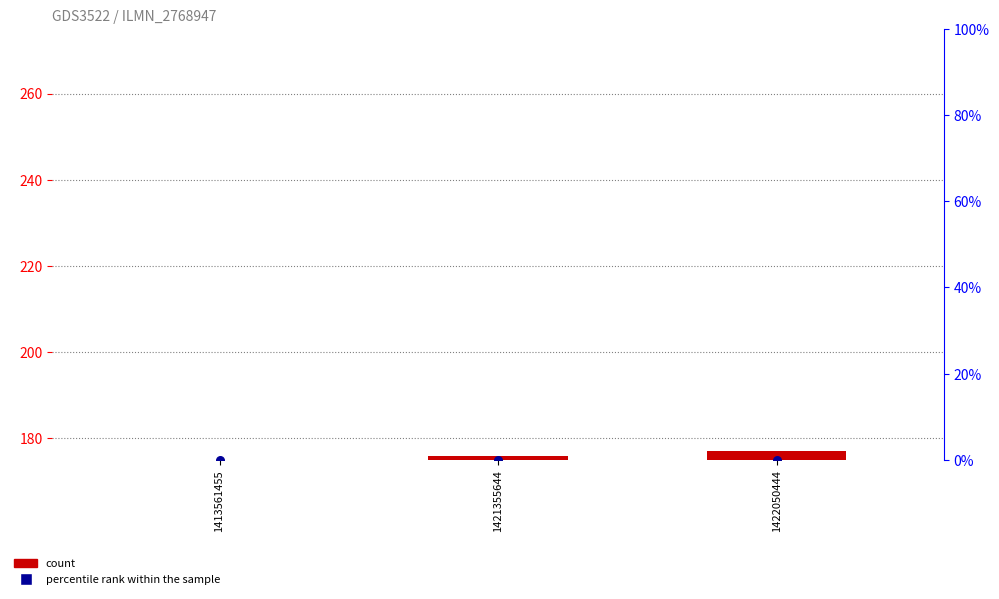

Which series contains the highest Y value?

count